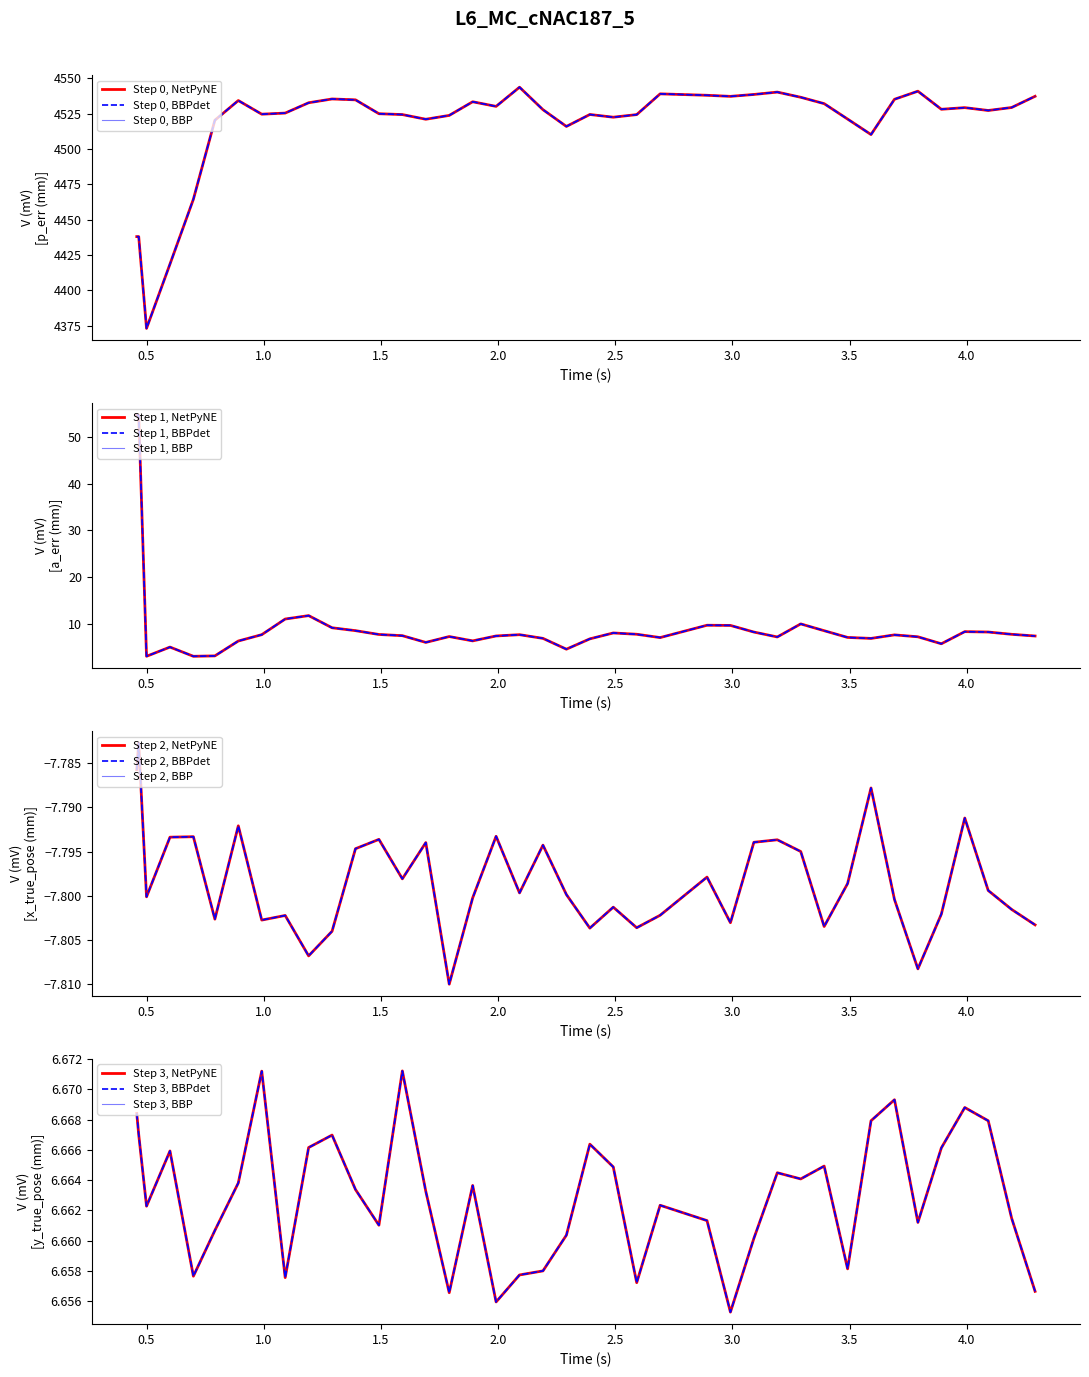

List the series in order of their peak value, highest first.

p_err[mm], a_err[mm], y_true_pose[mm], x_true_pose[mm]